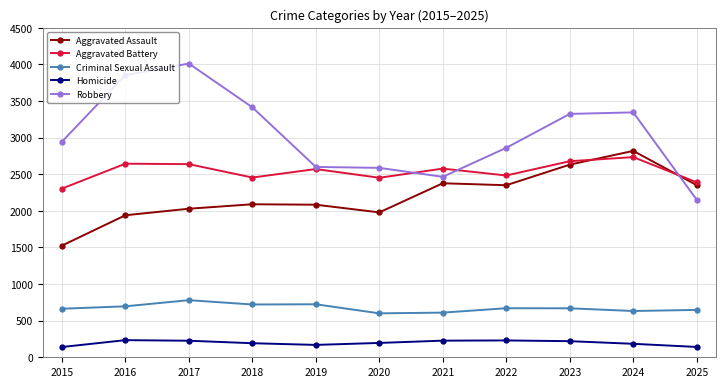

Where do Aggravated Battery and Aggravated Assault first cross each other?

2023 and 2024